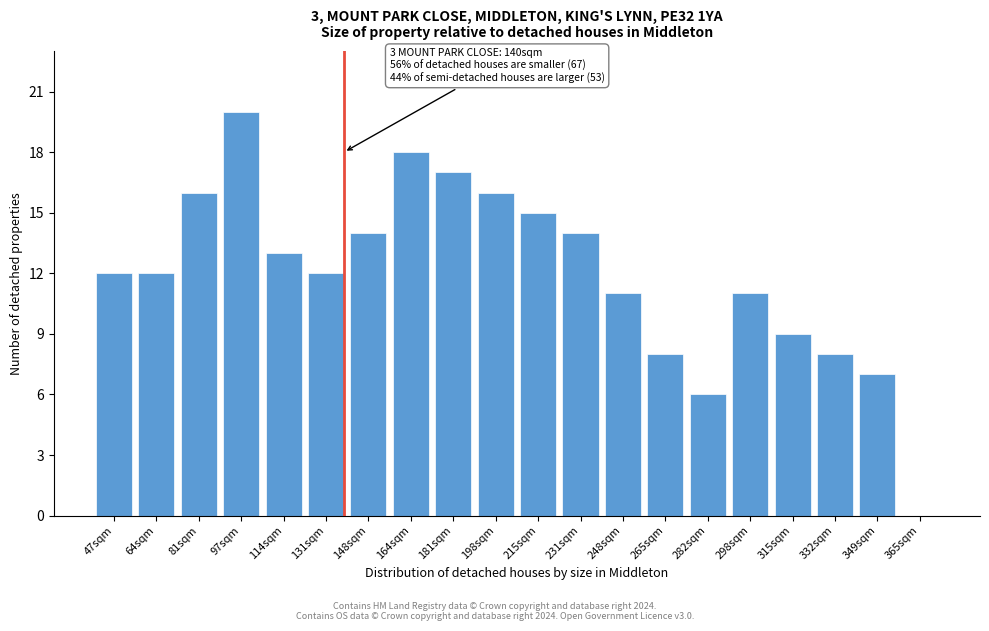

Reading left to right, list all the values displayed in this chart.

47sqm=12	64sqm=12	81sqm=16	97sqm=20	114sqm=13	131sqm=12	148sqm=14	164sqm=18	181sqm=17	198sqm=16	215sqm=15	231sqm=14	248sqm=11	265sqm=8	282sqm=6	298sqm=11	315sqm=9	332sqm=8	349sqm=7	365sqm=0